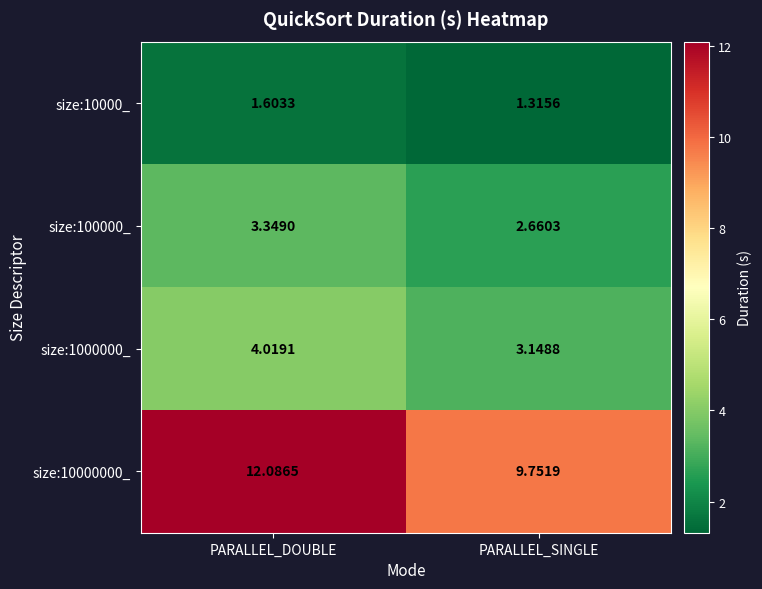

Is the value of size:100000_ at PARALLEL_DOUBLE greater than the value of size:10000_ at PARALLEL_SINGLE?

Yes